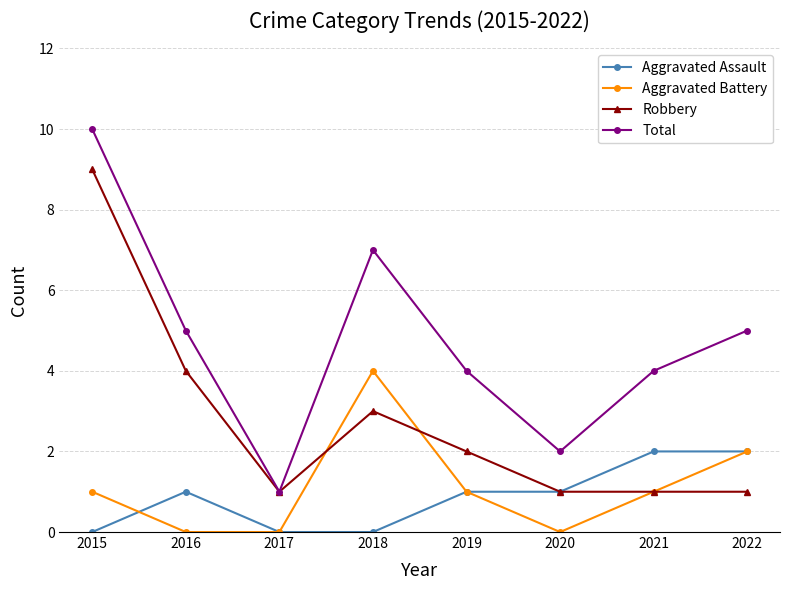

What is the value of the Total point at the 6th from the left?

2